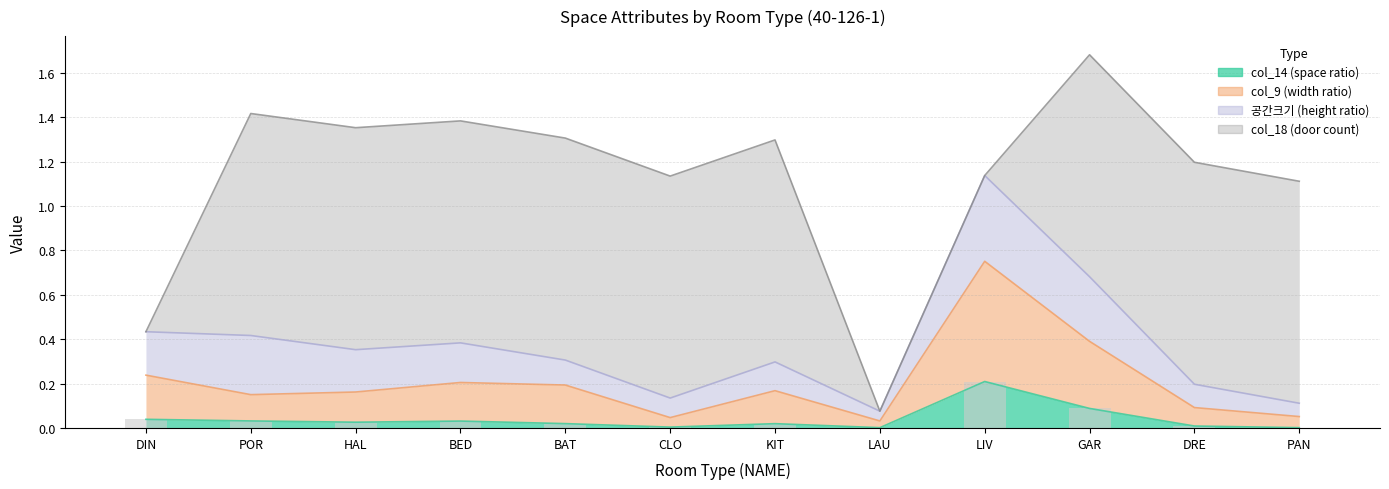

The chart shows a value of 0.0 at CLO. True or false?

True